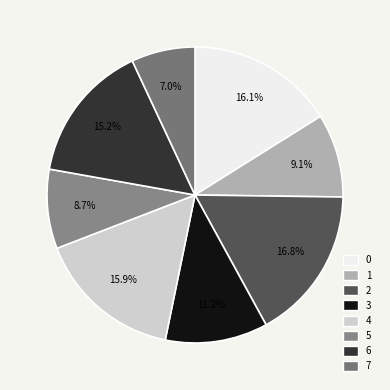

The 1 slice represents 1% of the pie. True or false?

False